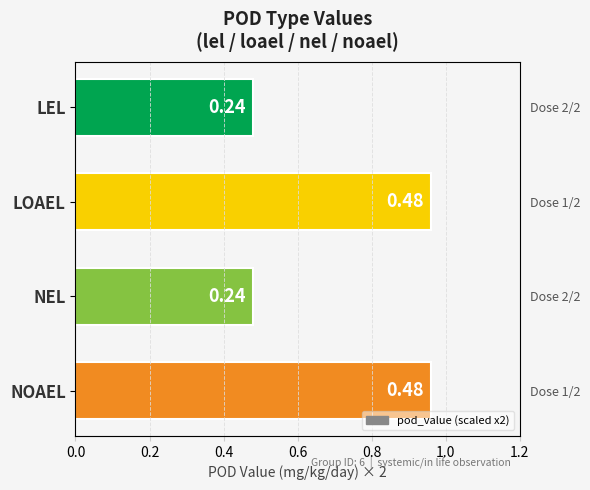

What is the sum of all values?

2.9